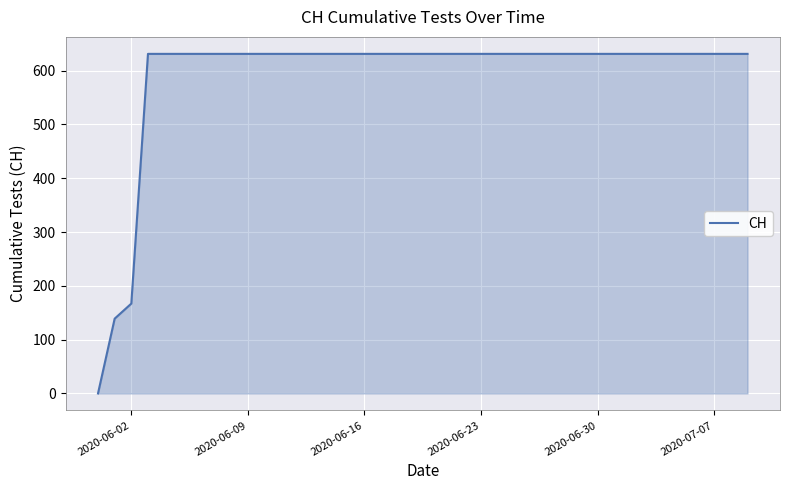

The value at 2020-07-07 is 401. True or false?

False